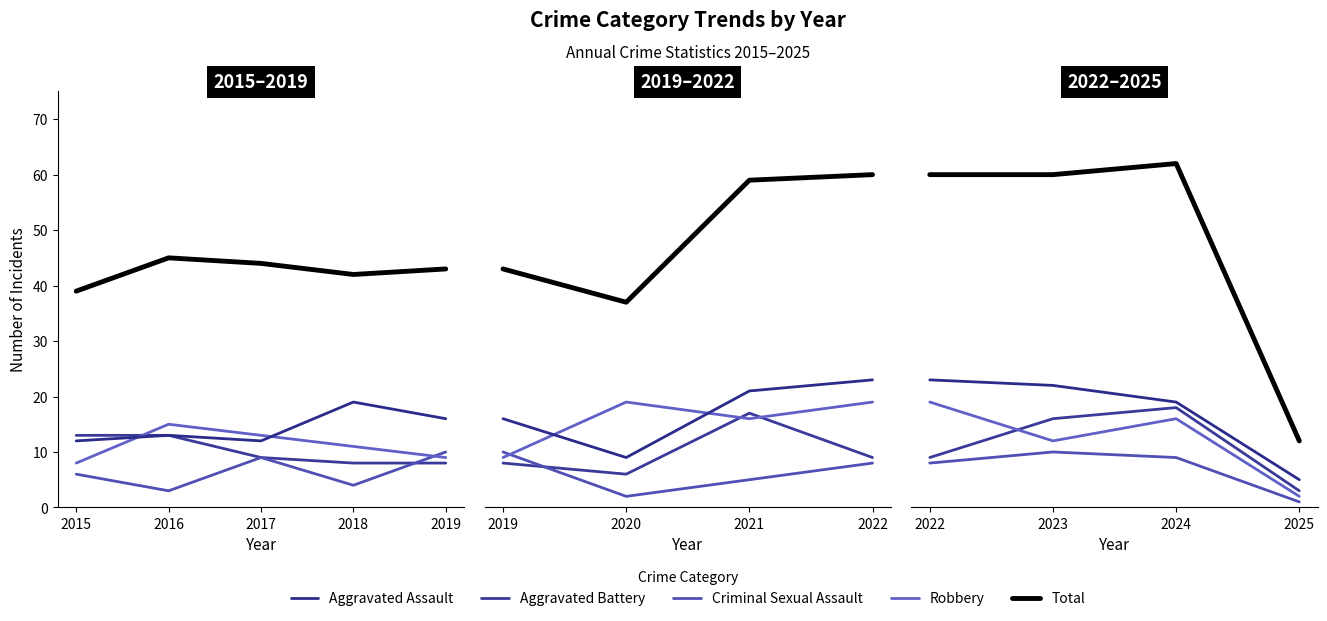

What is the difference between the maximum and minimum values in the Aggravated Assault series?

18